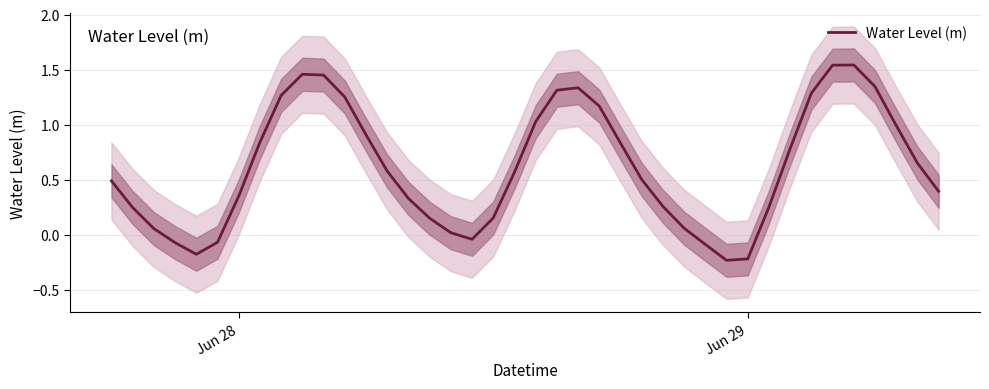

How many positive values are there?

33